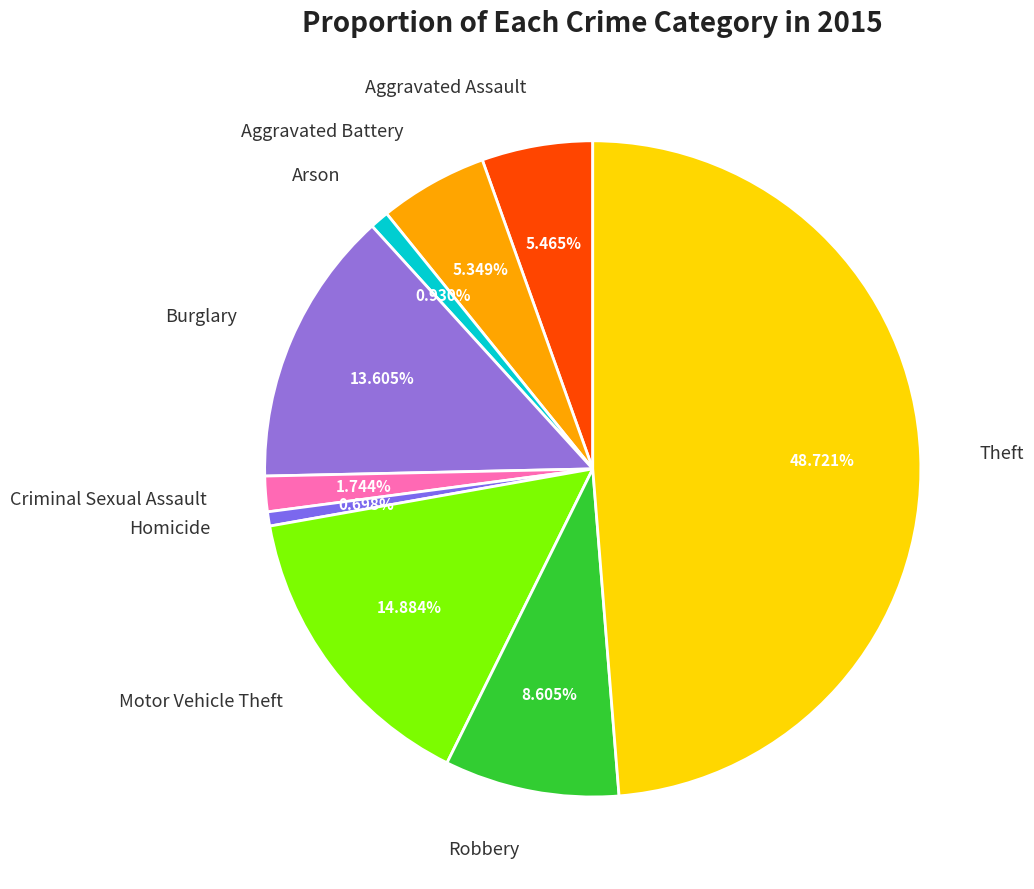

What is the largest slice in the pie chart?

Theft